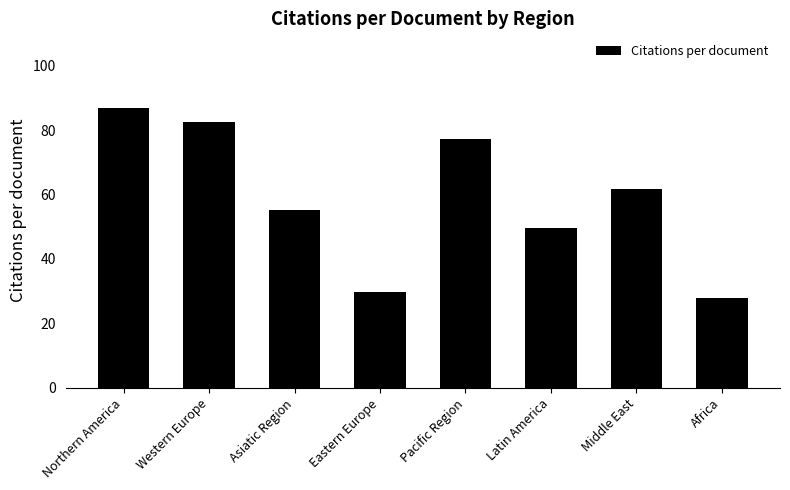

What is the sum of all values?

470.7